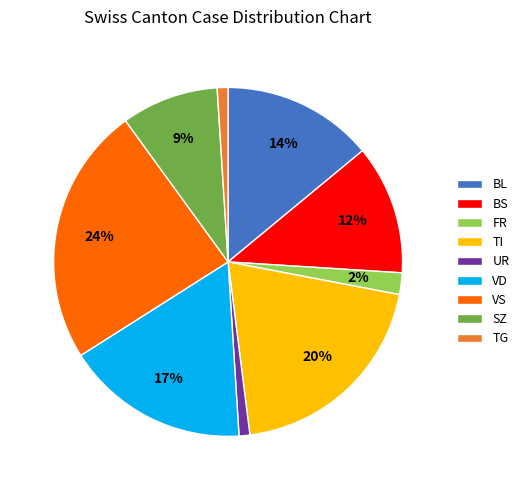

Which slice is the largest?

VS